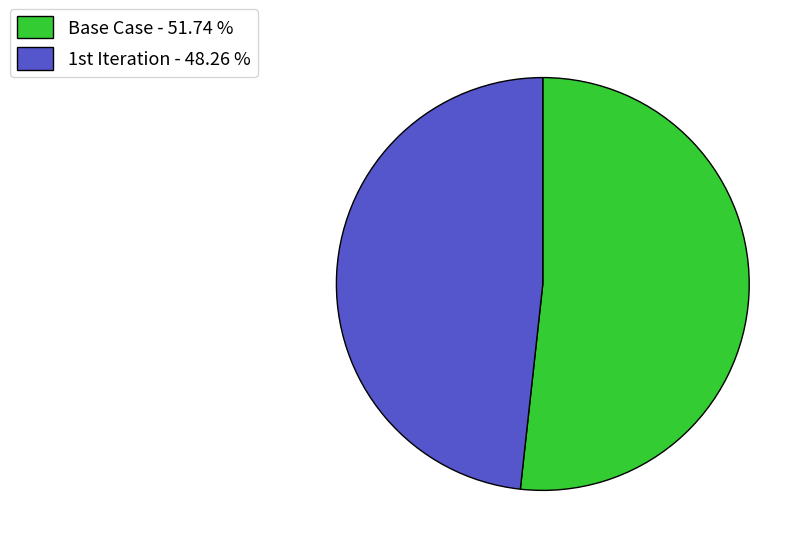

Is there a majority slice in this chart?

Yes